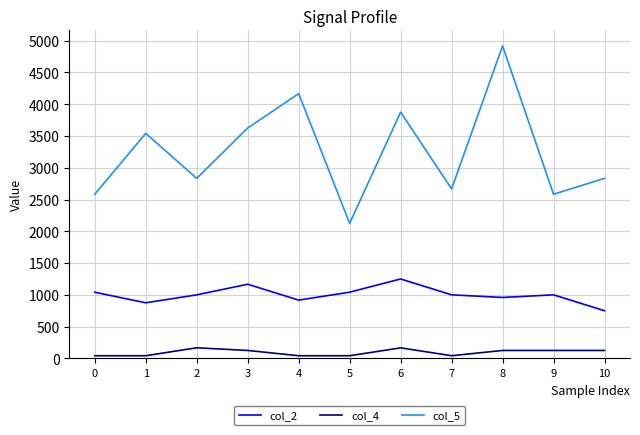

At which label does col_5 reach its peak?

8